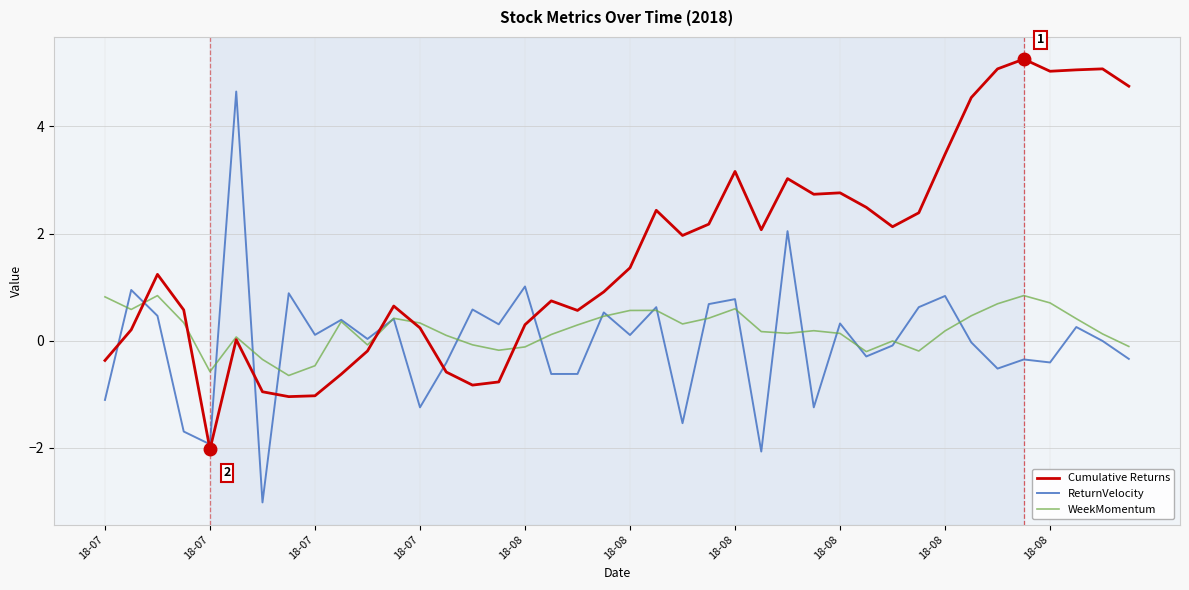

True or false: Cumulative Returns and ReturnVelocity cross at least once.

True